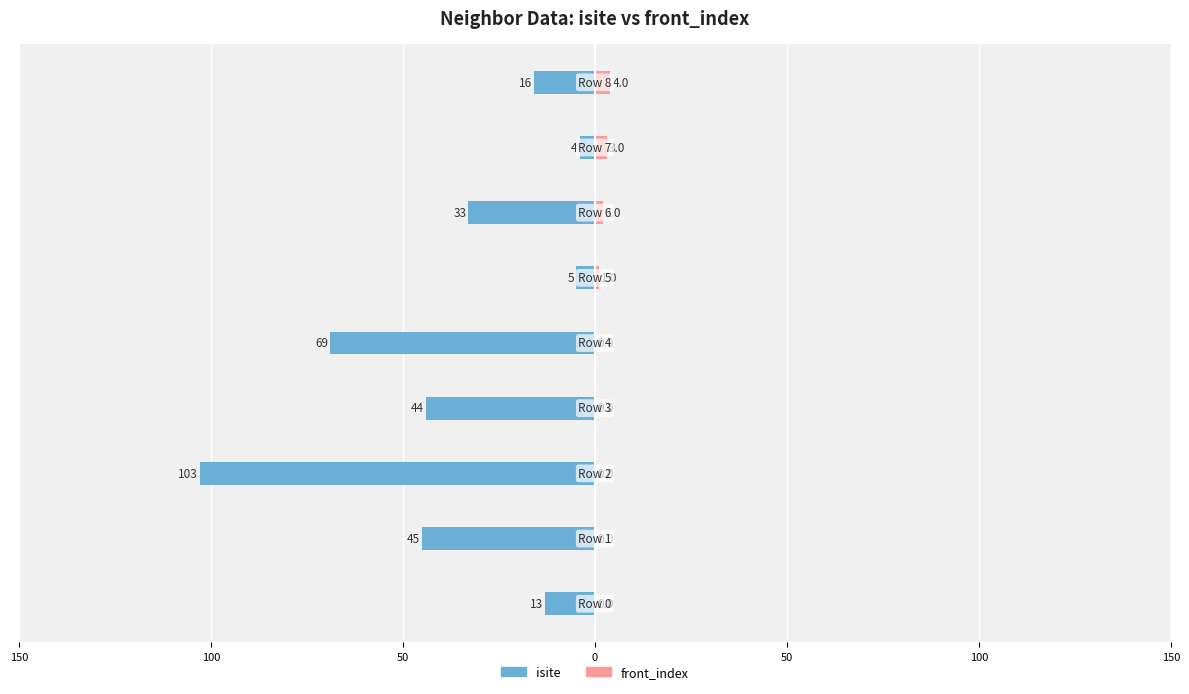

Which series has the widest spread of values?

isite